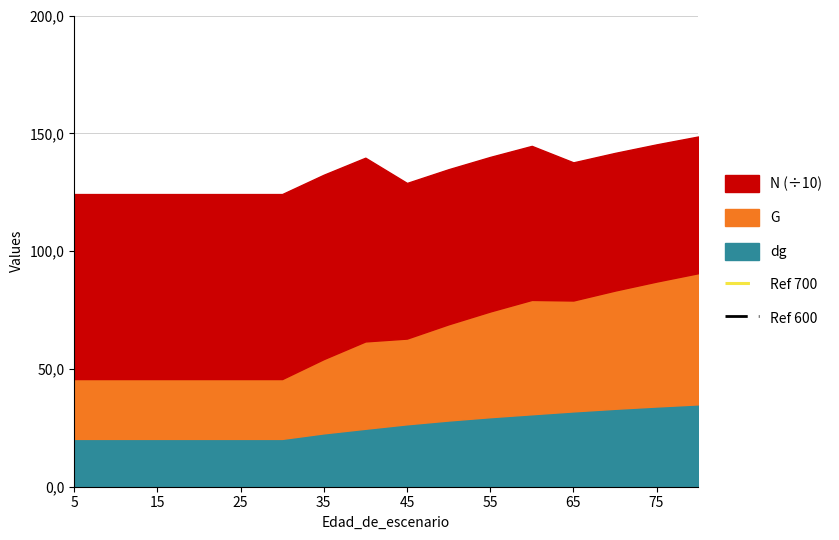

True or false: Ref 700 has a value of 700 at 15.

True